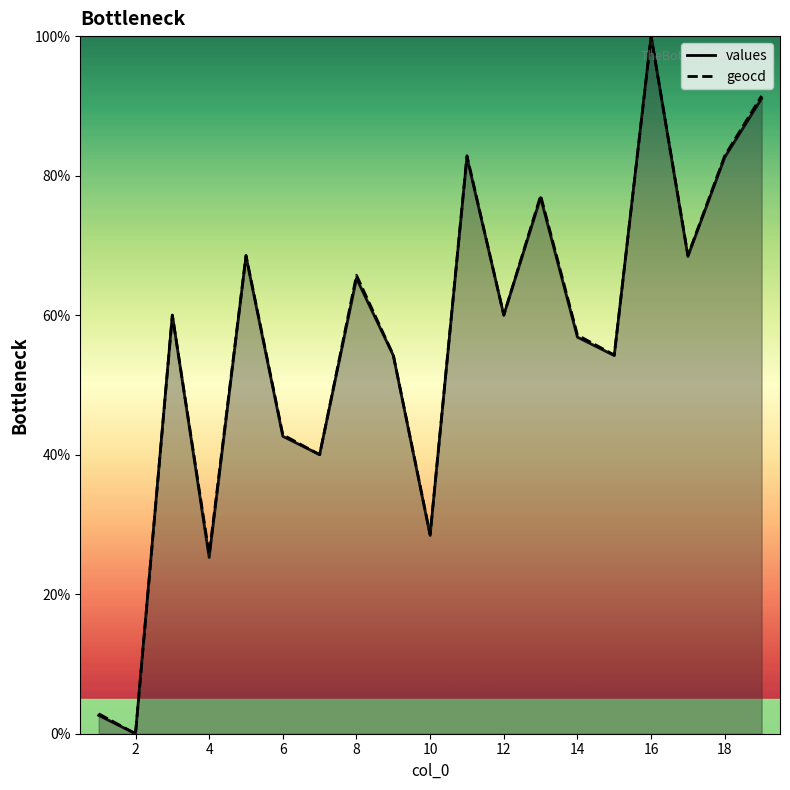

What is the difference between the second highest and second lowest values in the geocd series?

88.6